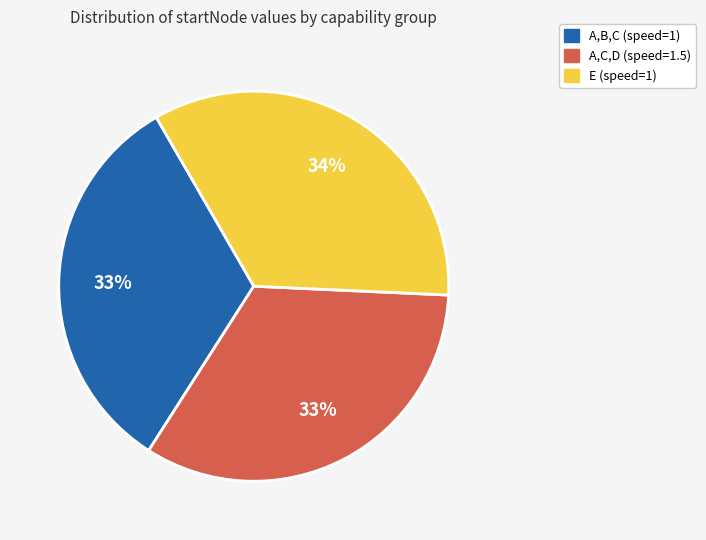

To the nearest percent, what is the difference between the largest and smallest slice percentages?

1%